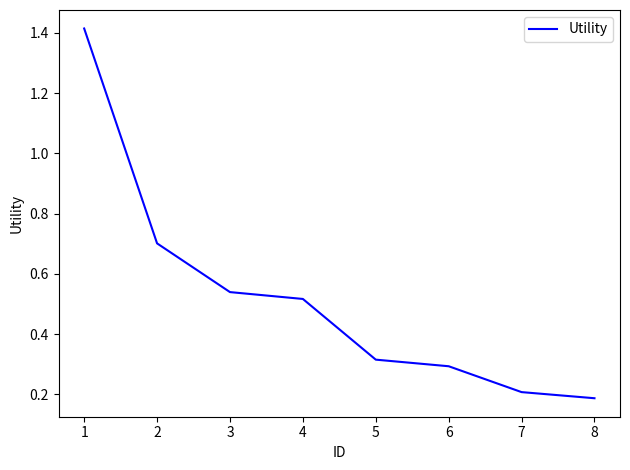

What is the change in value from 3 to 5?

-0.2